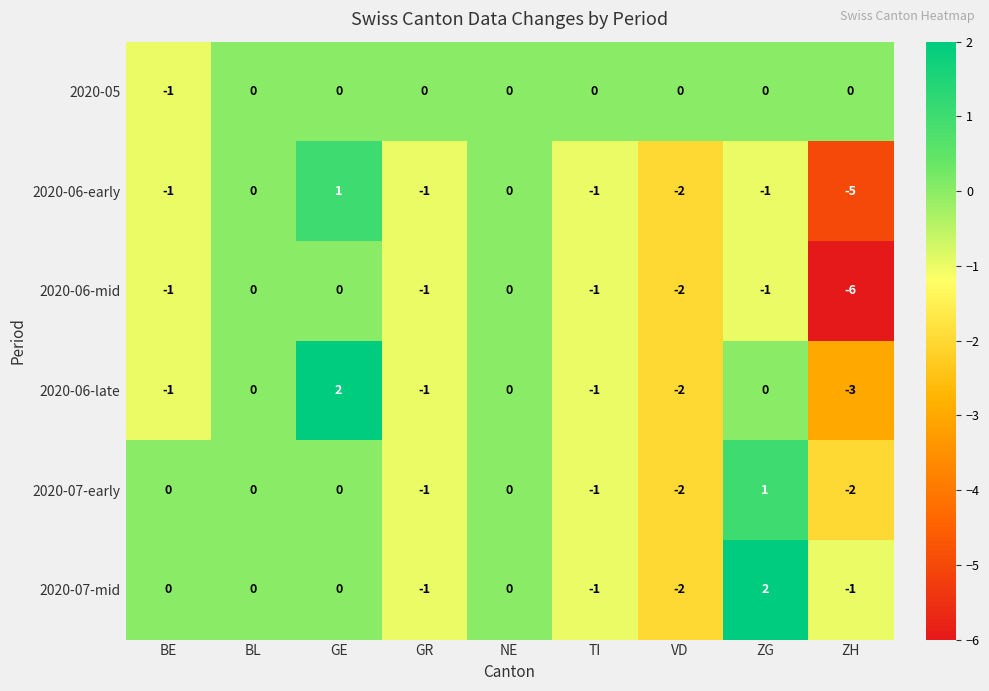

What is the minimum value for 2020-06-mid?

-6